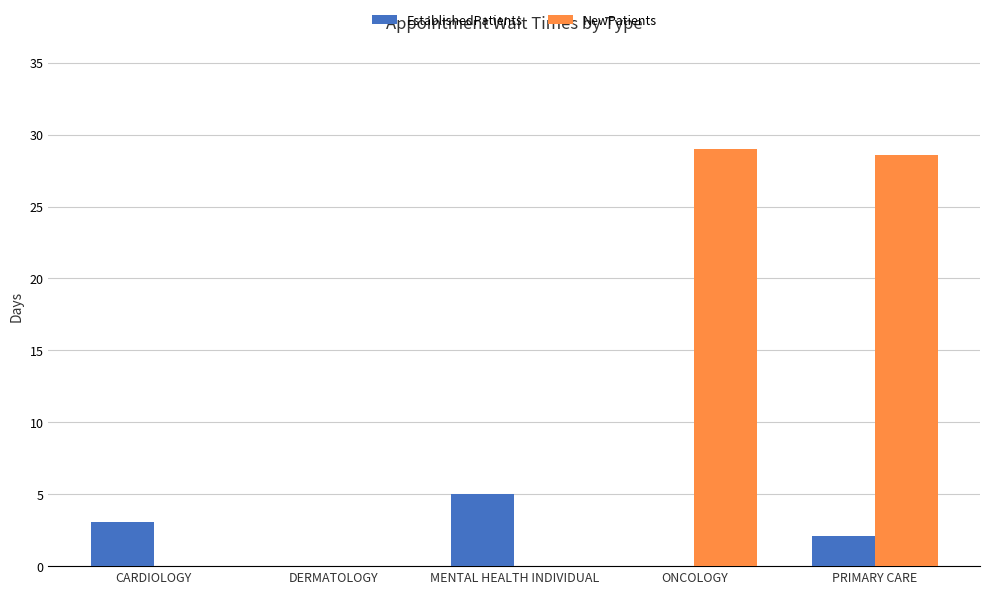

Reading right to left, list all the values displayed in this chart.

EstablishedPatients: 2.1	0.0	5.0	0.0	3.1
NewPatients: 28.6	29.0	0.0	0.0	0.0